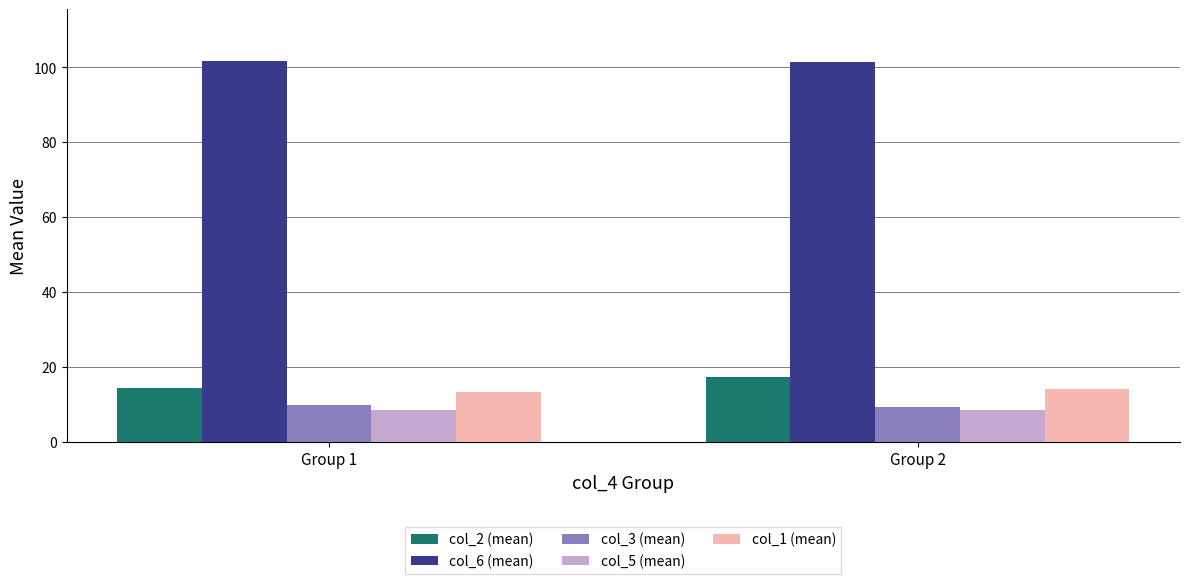

What is the spread (max minus min) of values at Group 1?

93.2